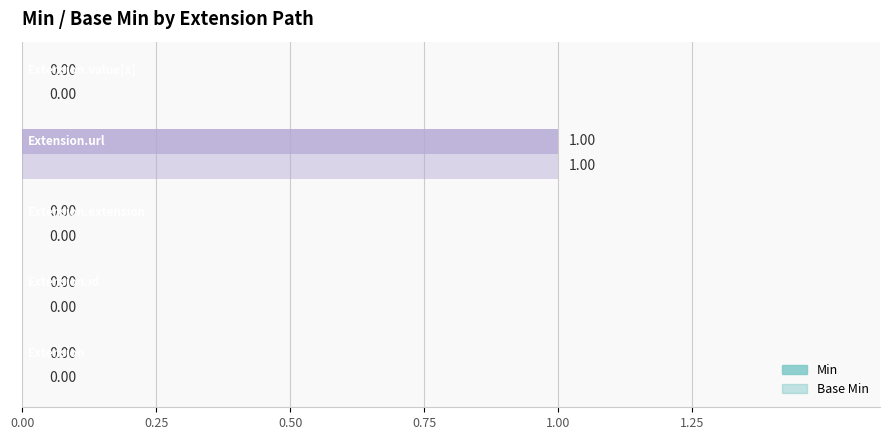

How many series are shown in this chart?

2